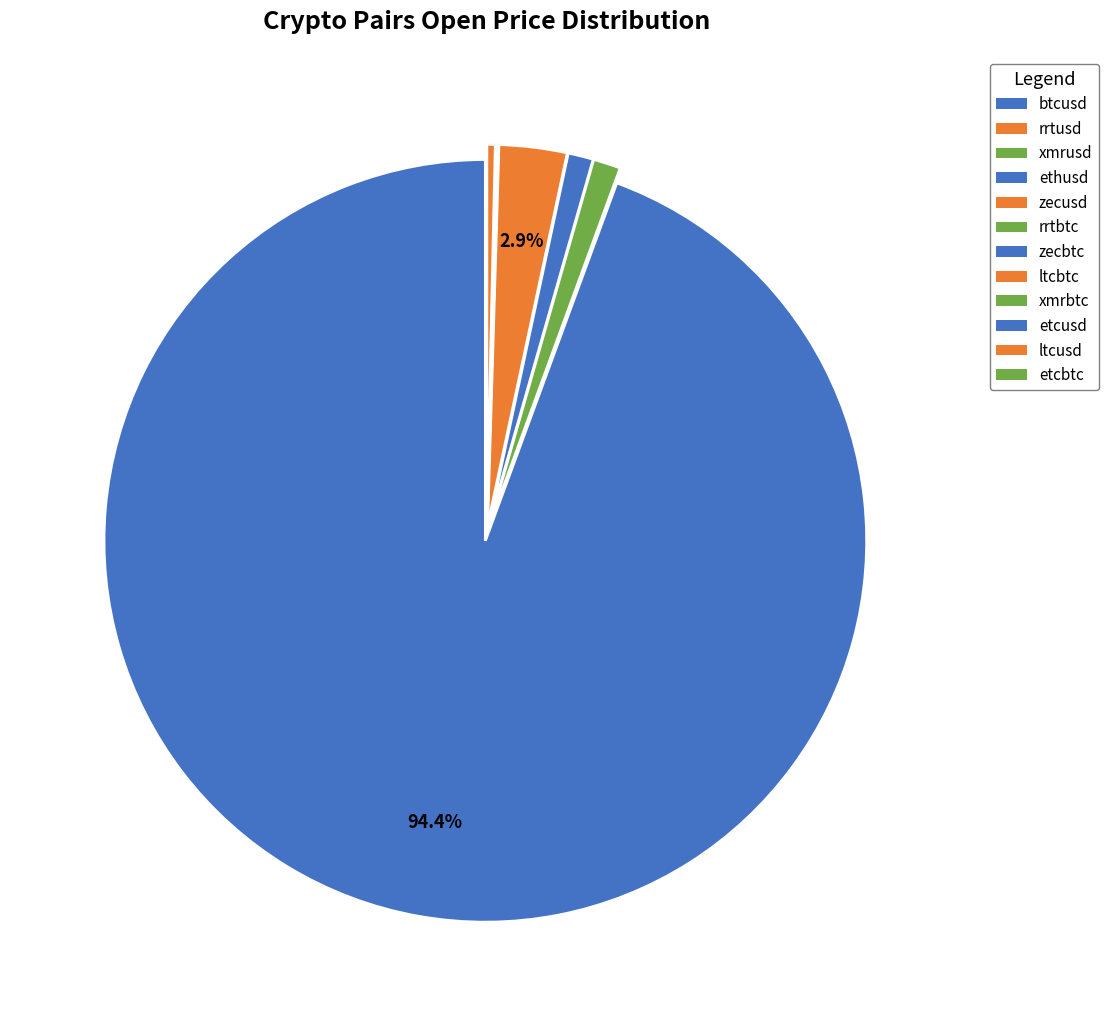

What is the largest slice in the pie chart?

btcusd